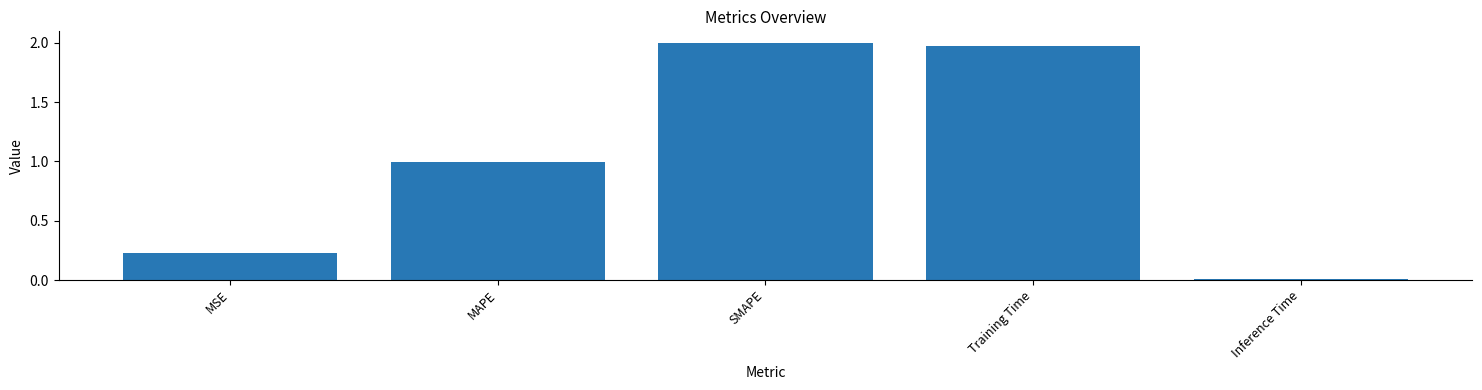

What is the difference between the values at MAPE and Inference Time?

1.0